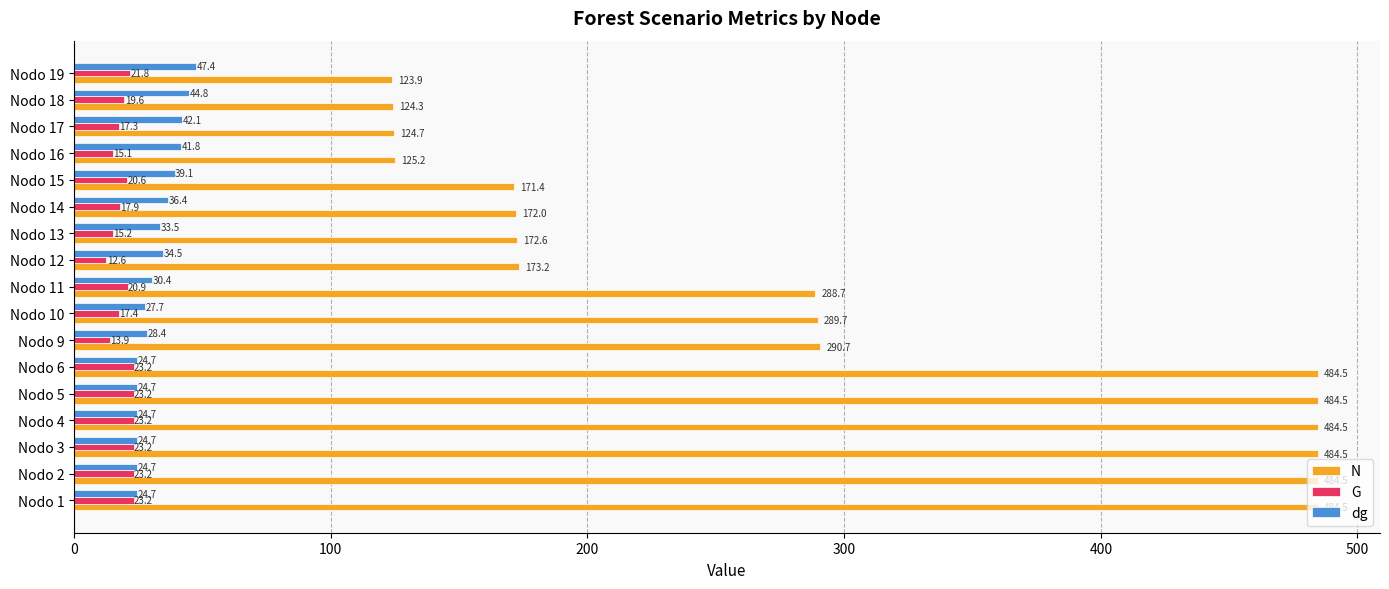

True or false: dg has a value of 47.4 at Nodo 19.

True